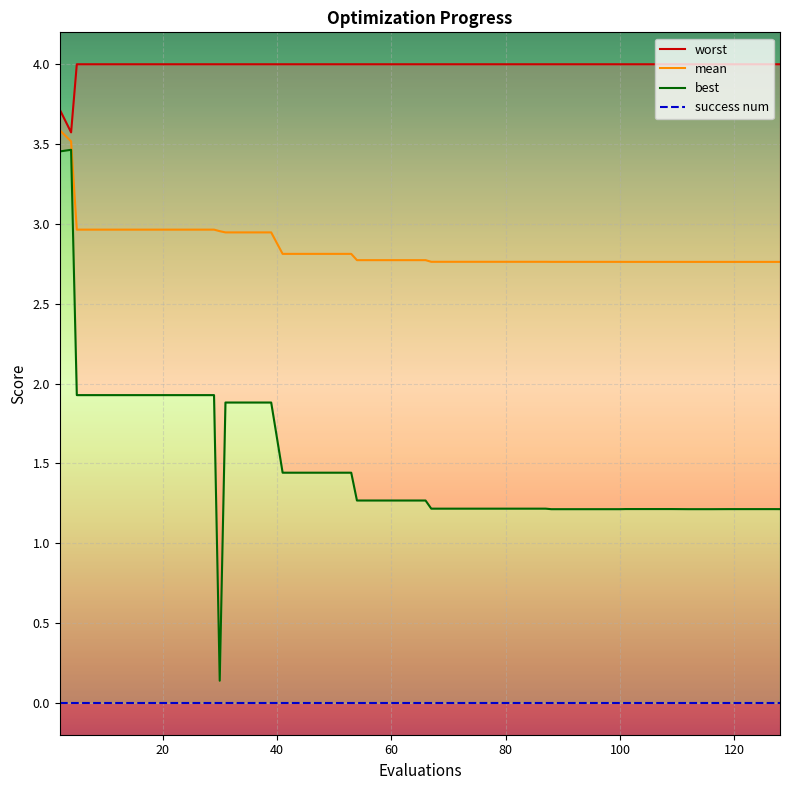

True or false: mean has more than 1 interior local peaks.

False